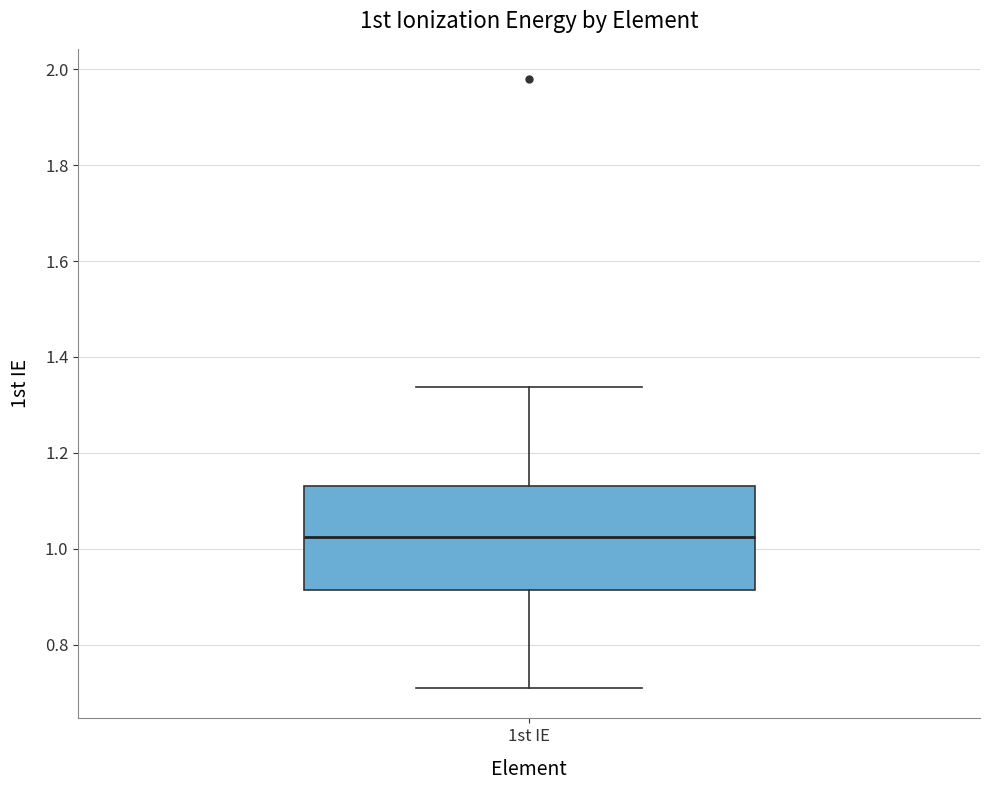

Where is the lower edge of the box for 1st IE on the y-axis? The values are not printed on the chart, so give them approximately, as read against the axis.

0.92